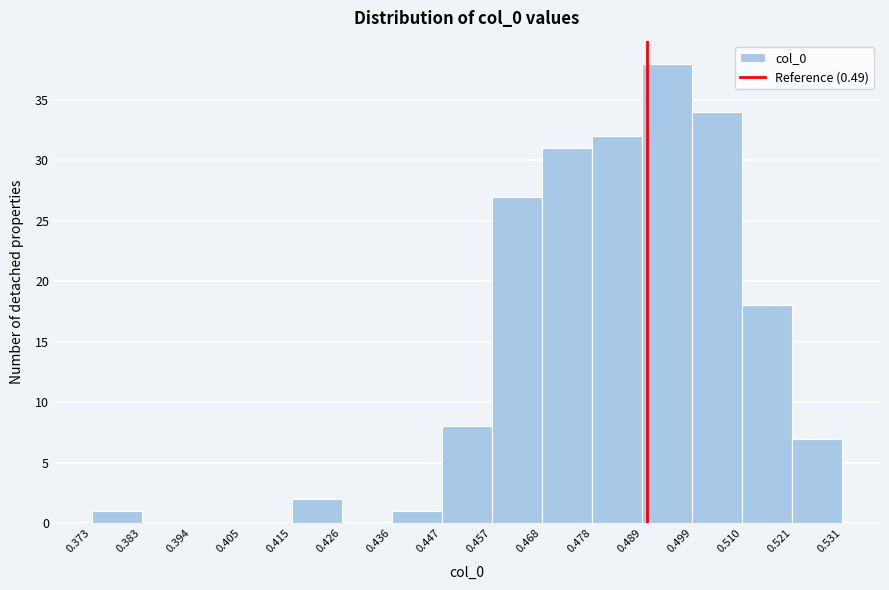

Which range on the x-axis has the tallest bar?

0.489 to 0.499